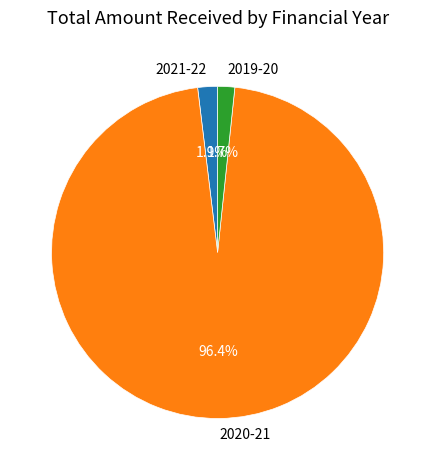

Is there a majority slice in this chart?

Yes